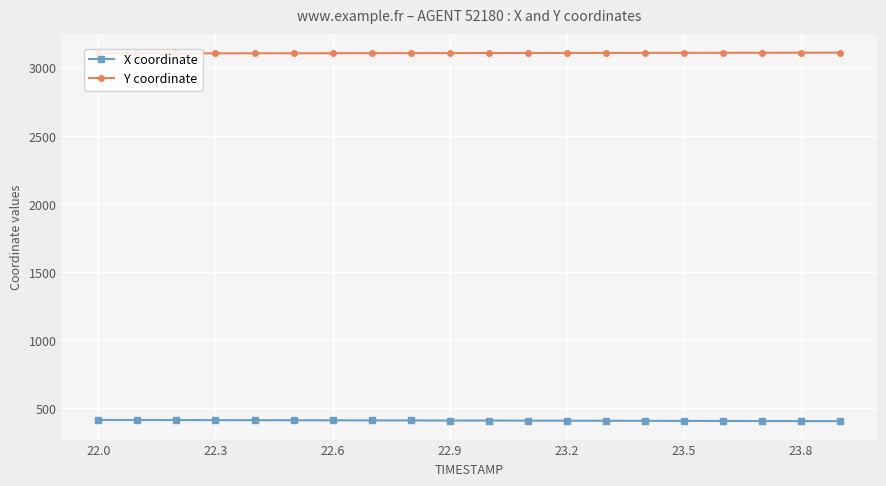

List the series in order of their peak value, lowest first.

X coordinate, Y coordinate